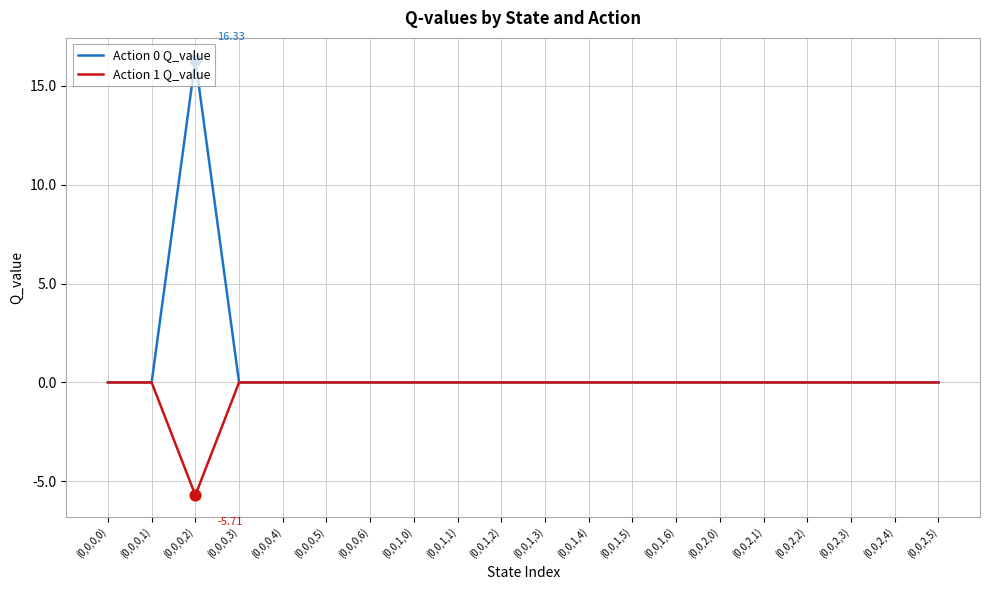

What is the difference between the highest and lowest values at (0,0,0,2)?

22.0